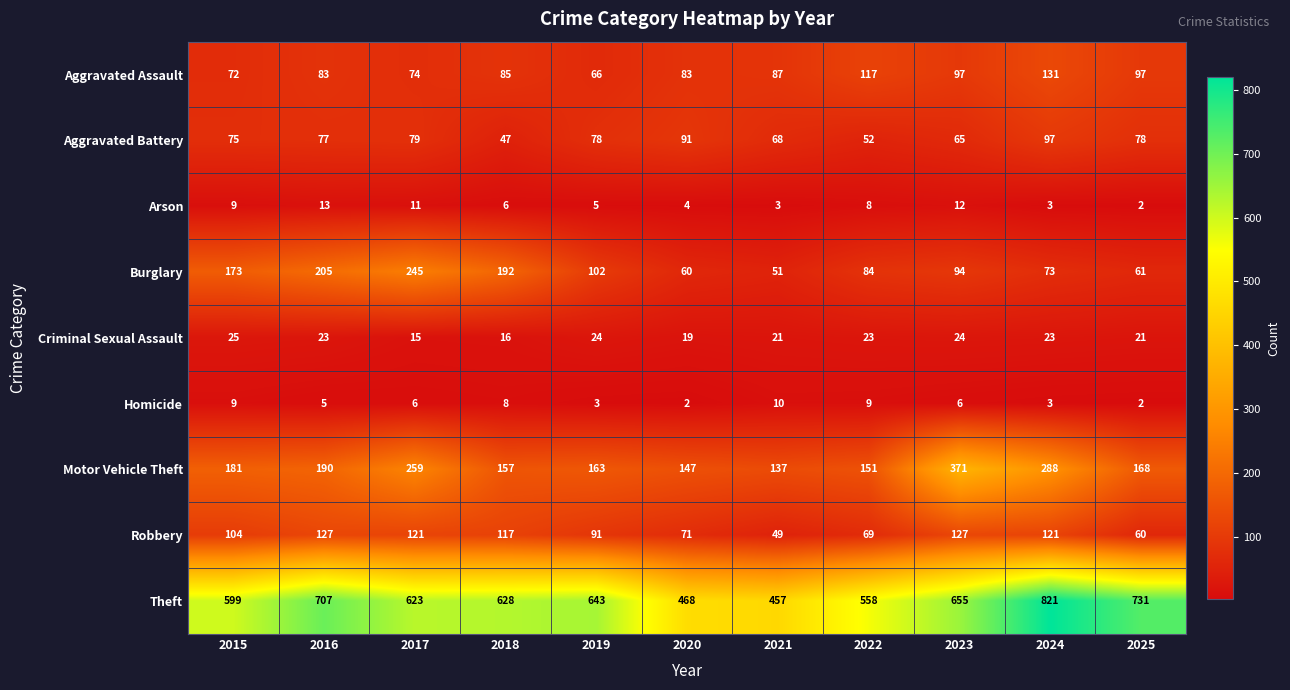

Rank the series by their maximum value, from highest to lowest.

Theft, Motor Vehicle Theft, Burglary, Aggravated Assault, Robbery, Aggravated Battery, Criminal Sexual Assault, Arson, Homicide